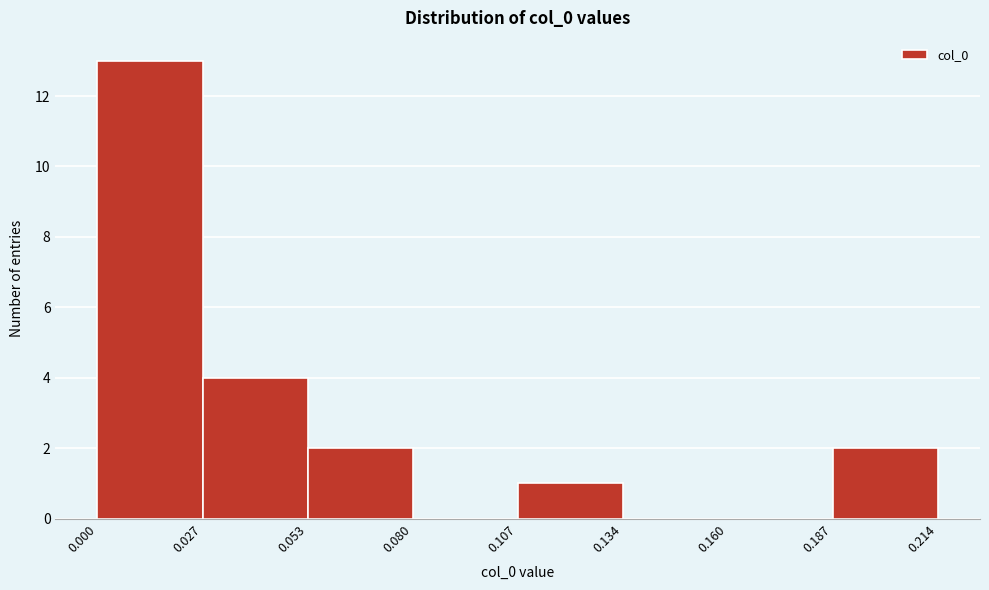

How tall is the bar that spans 0.053 to 0.080 on the x-axis? The values are not printed on the chart, so give them approximately, as read against the axis.

2